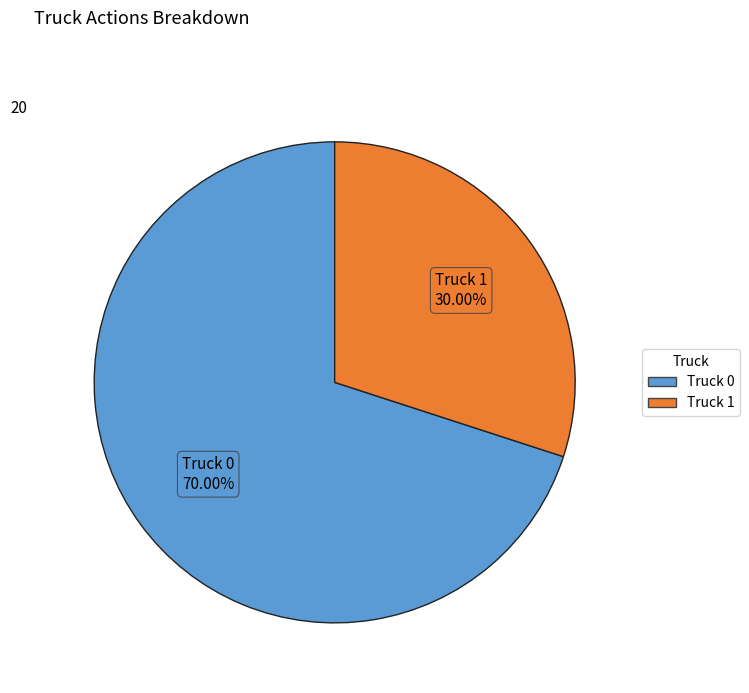

To the nearest percent, what is the average slice percentage?

50%